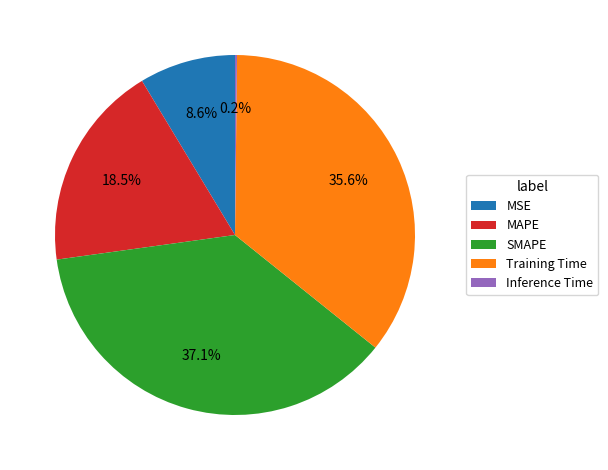

Does MAPE account for over 50% of the chart?

No